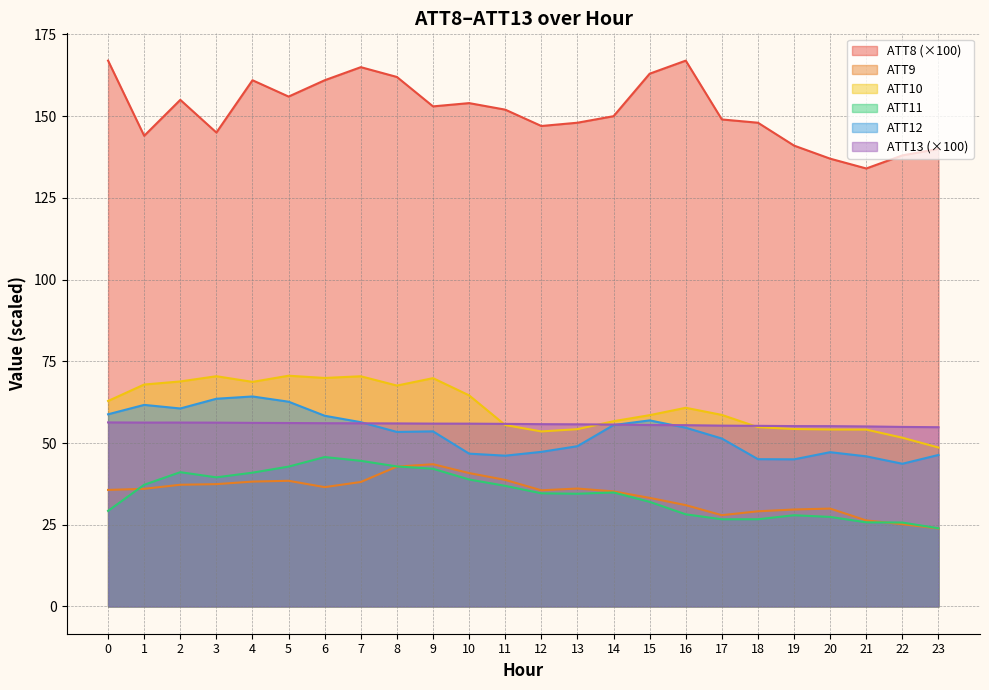

Is the value of ATT11 at 2 greater than the value of ATT13 at 6?

No